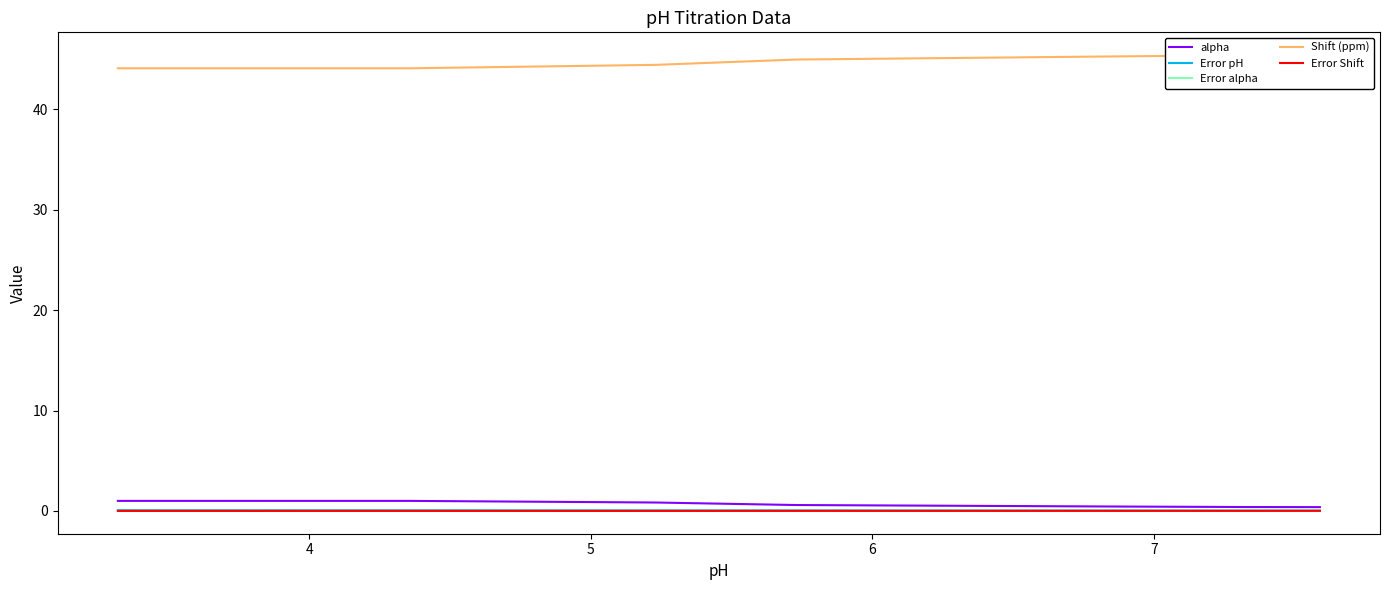

What are all the series names shown in the legend?

alpha, Error pH, Error alpha, Shift (ppm), Error Shift